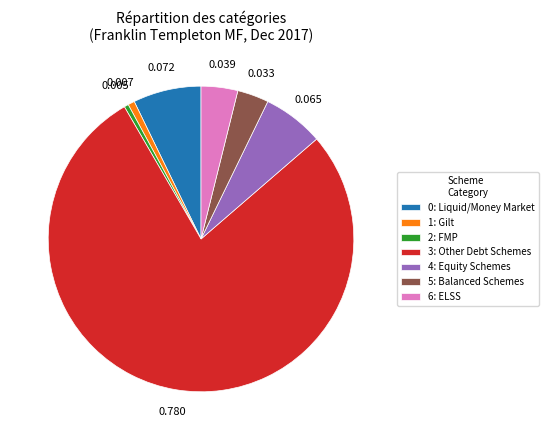

Which category has the biggest portion of the pie?

3: Other Debt Schemes